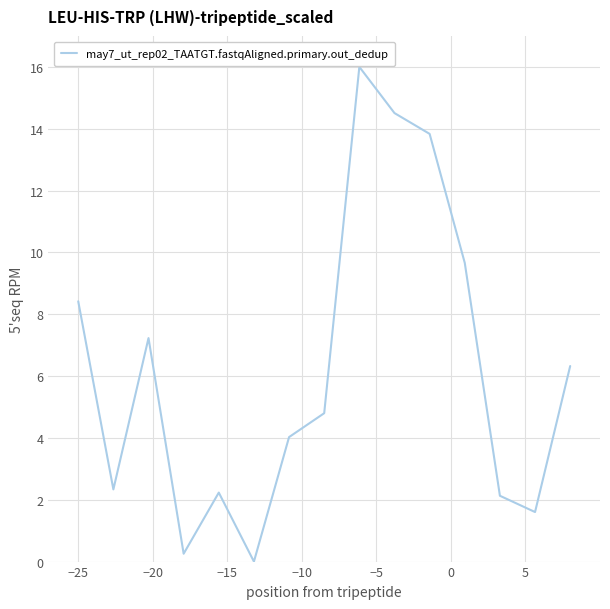

What is the difference between the maximum and minimum values?

16.0